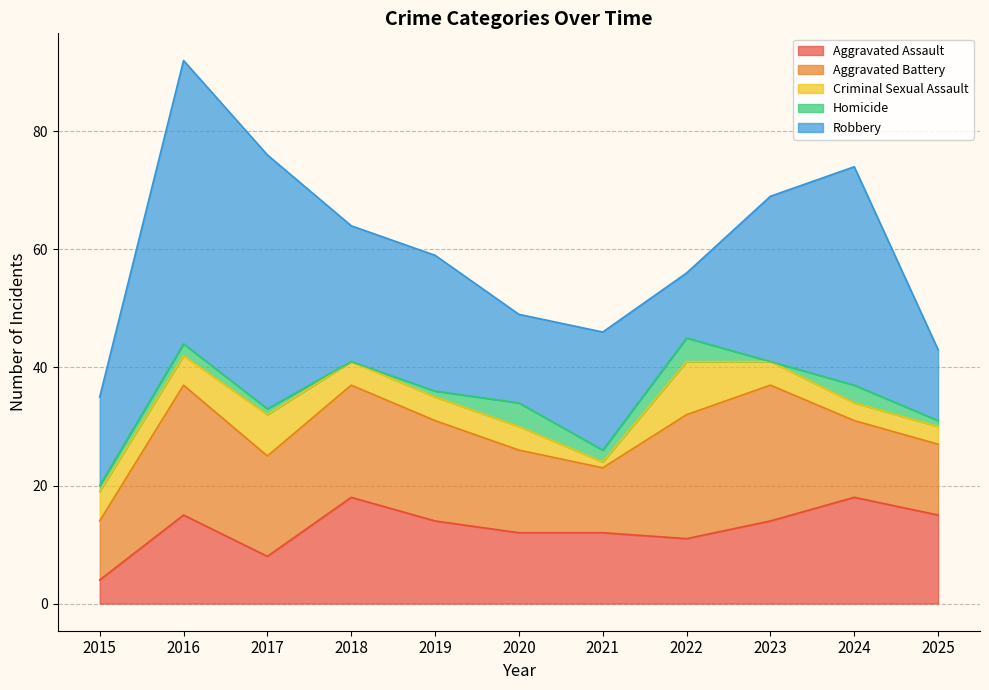

What is the total value across all series at 2025?

43